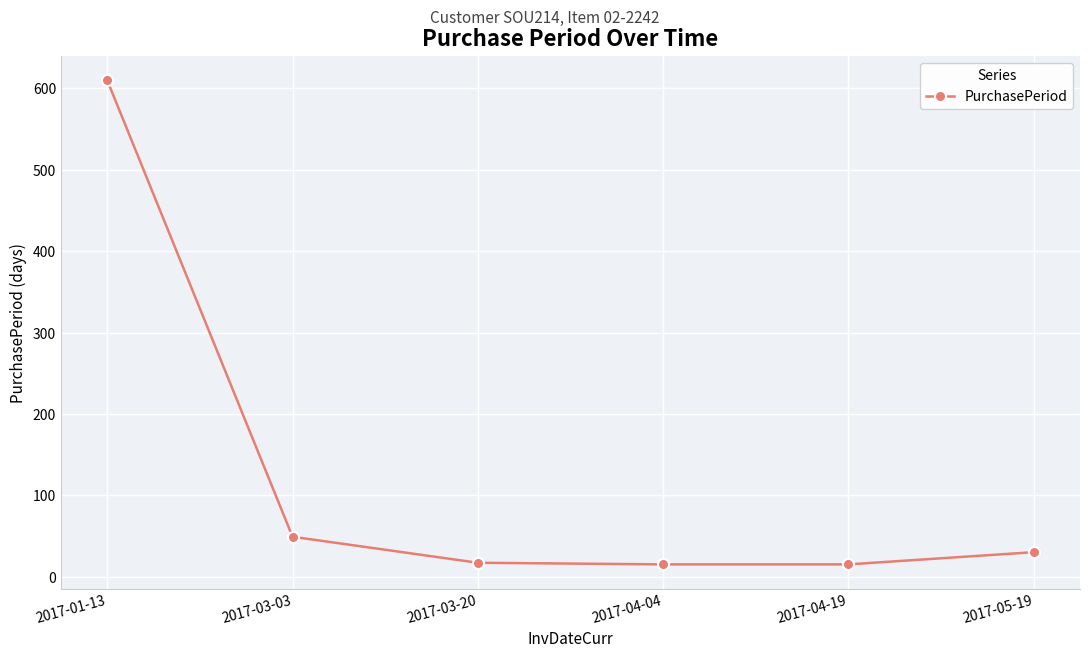

What is the approximate value at 2017-04-04?

15